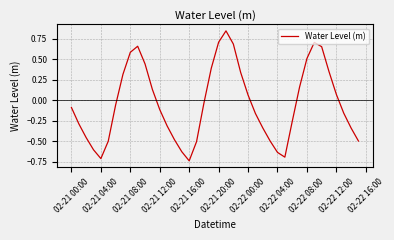

Reading left to right, extract all data points from this chart.

-0.1	-0.3	-0.5	-0.6	-0.7	-0.5	-0.1	0.3	0.6	0.7	0.4	0.1	-0.1	-0.3	-0.5	-0.6	-0.7	-0.5	-0.0	0.4	0.7	0.8	0.7	0.3	0.1	-0.2	-0.3	-0.5	-0.6	-0.7	-0.3	0.2	0.5	0.7	0.7	0.4	0.1	-0.2	-0.3	-0.5